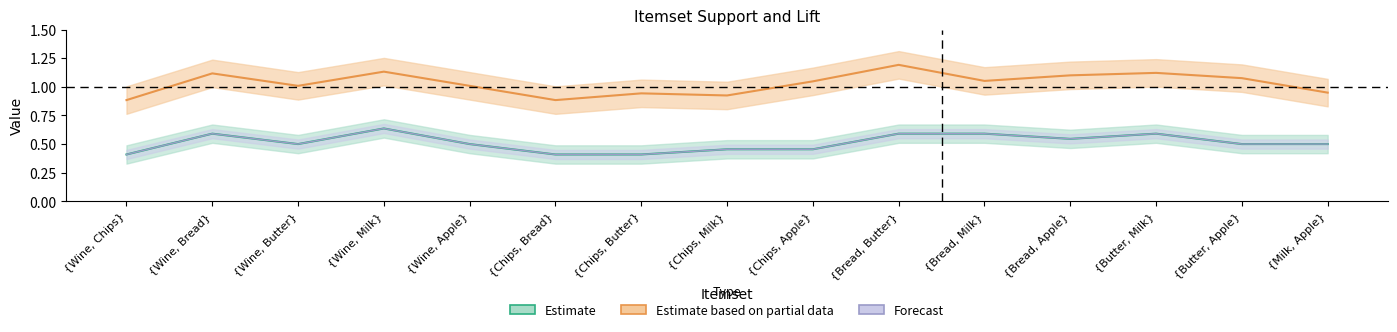

What is the difference between the maximum and minimum values in the Lift series?

0.3